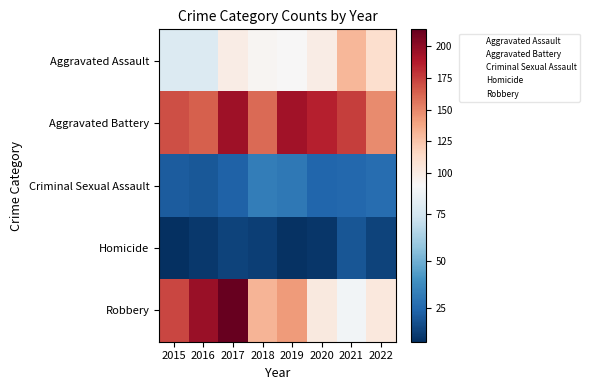

How many categories are shown in the chart?

8